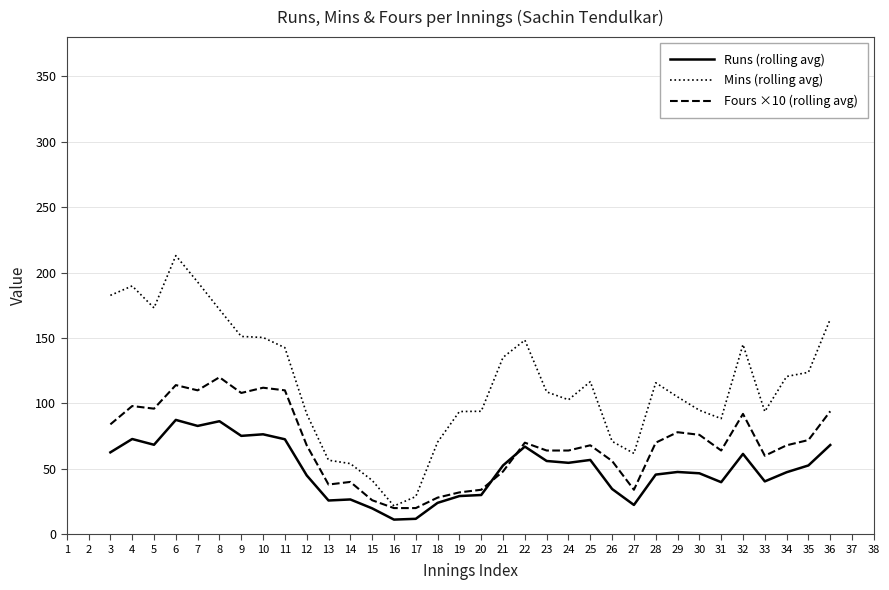

Is the value of Runs (rolling avg) at 29 greater than the value of Mins (rolling avg) at 22?

No